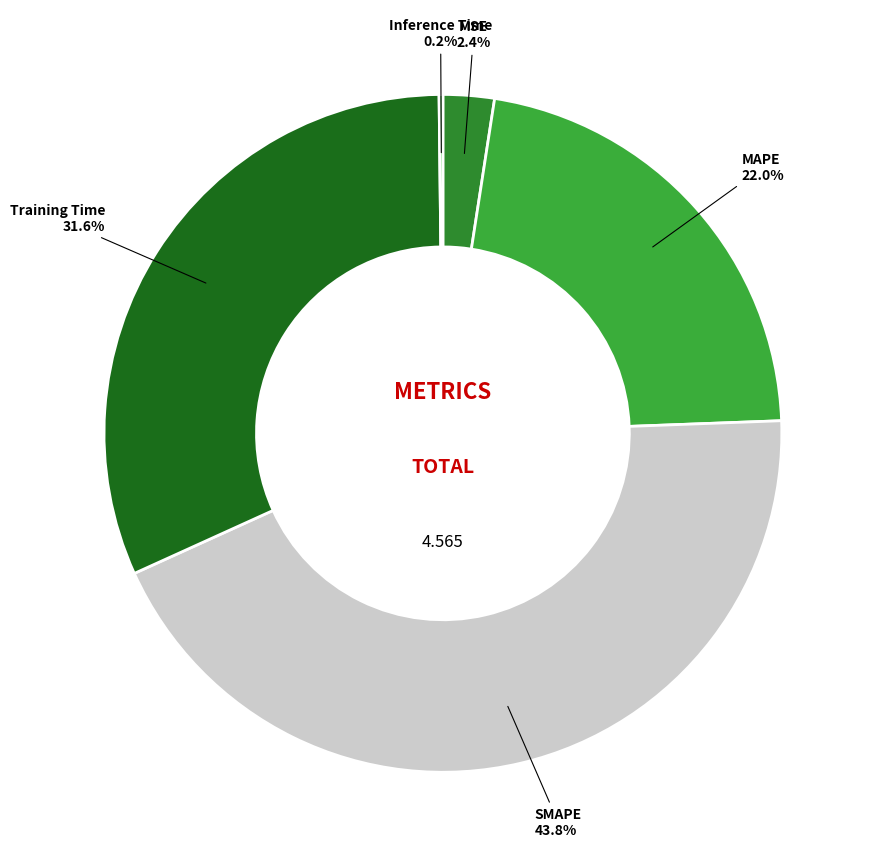

Does MAPE account for over 50% of the chart?

No